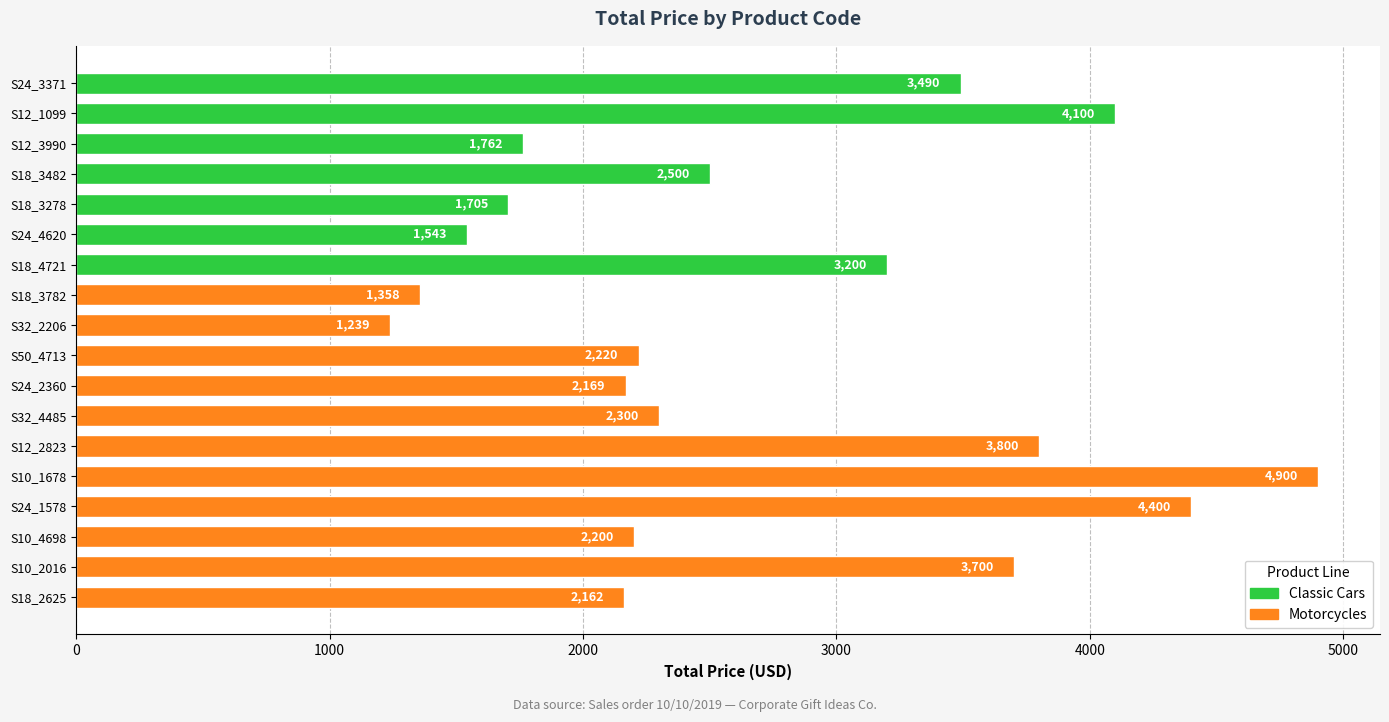

List the labels in order of value, largest first.

S10_1678, S24_1578, S12_1099, S12_2823, S10_2016, S24_3371, S18_4721, S18_3482, S32_4485, S50_4713, S10_4698, S24_2360, S18_2625, S12_3990, S18_3278, S24_4620, S18_3782, S32_2206